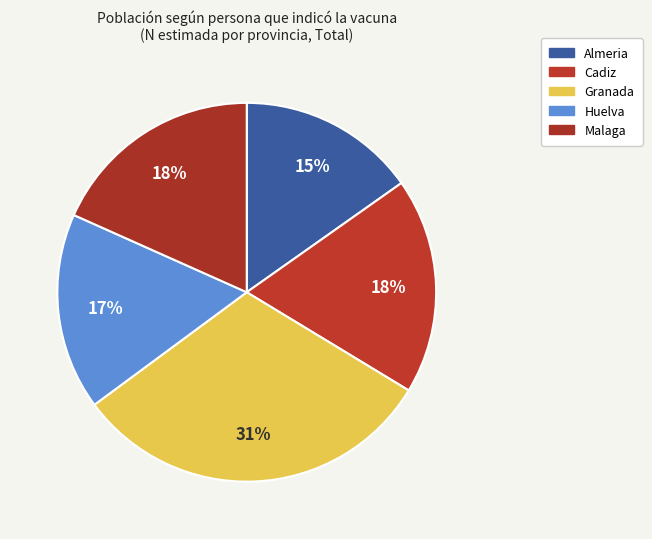

Is it true that Almeria is 15% of the pie?

True